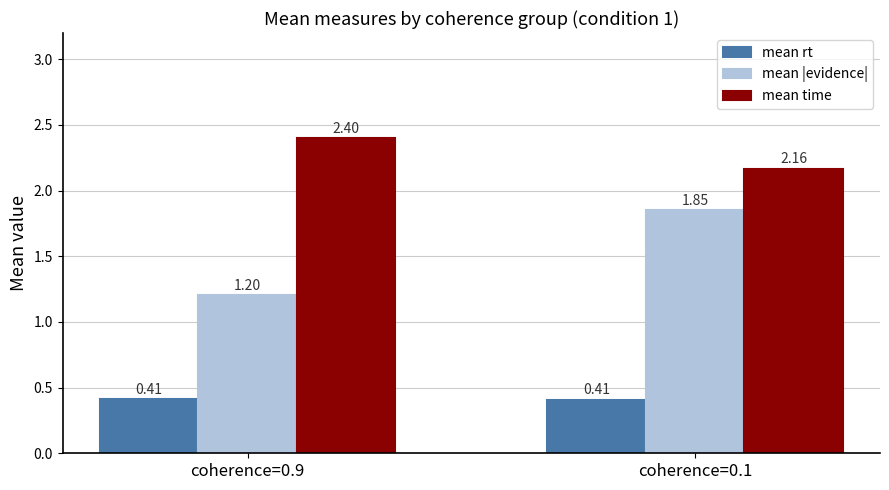

At coherence=0.9, list the series in order from smallest to largest.

mean rt, mean |evidence|, mean time